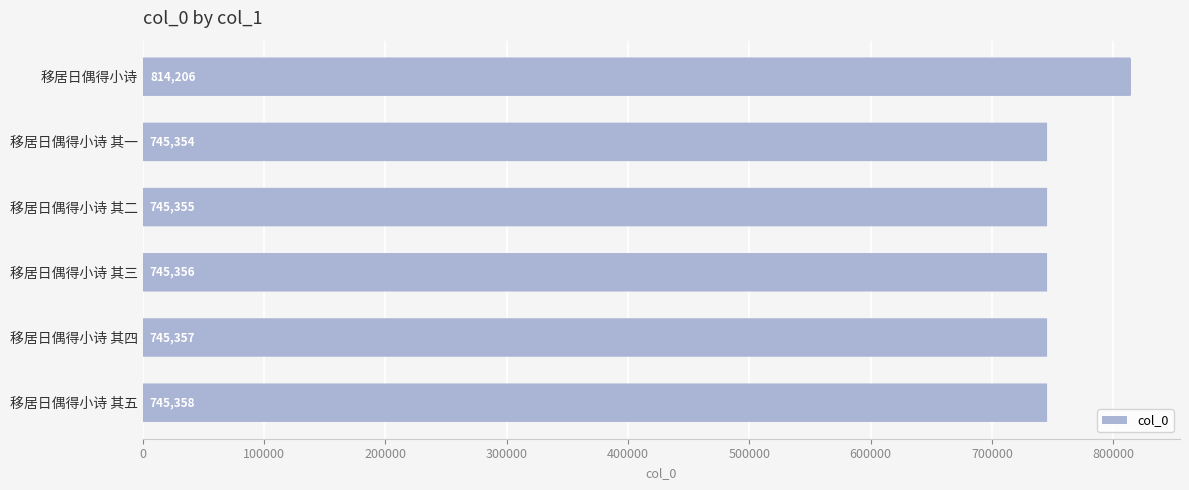

Rank the categories by value from lowest to highest.

移居日偶得小诗 其一, 移居日偶得小诗 其二, 移居日偶得小诗 其三, 移居日偶得小诗 其四, 移居日偶得小诗 其五, 移居日偶得小诗